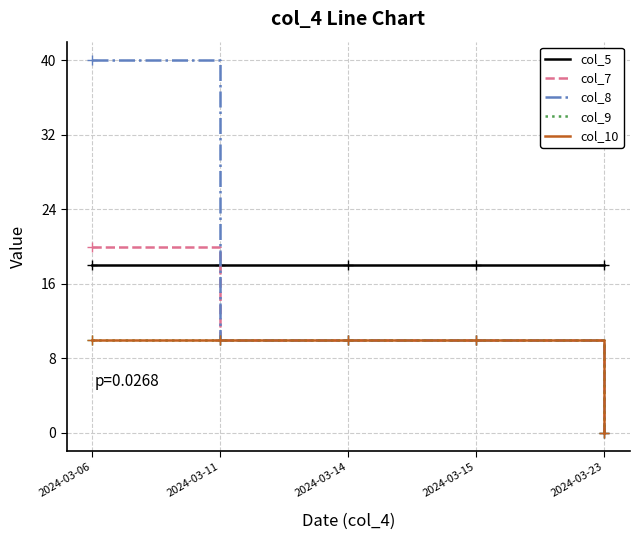

Rank the series at 2024-03-11 from highest to lowest value.

col_5, col_7, col_8, col_9, col_10